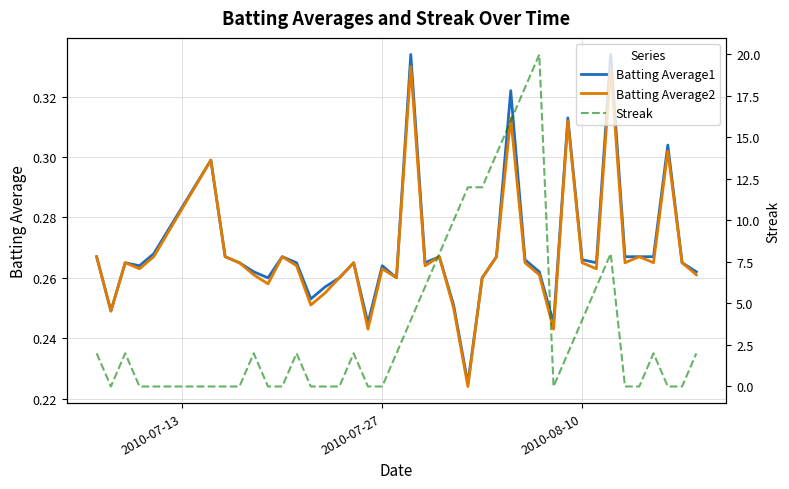

Is it true that Batting Average1 equals 0.4 at 2010-08-10?

False